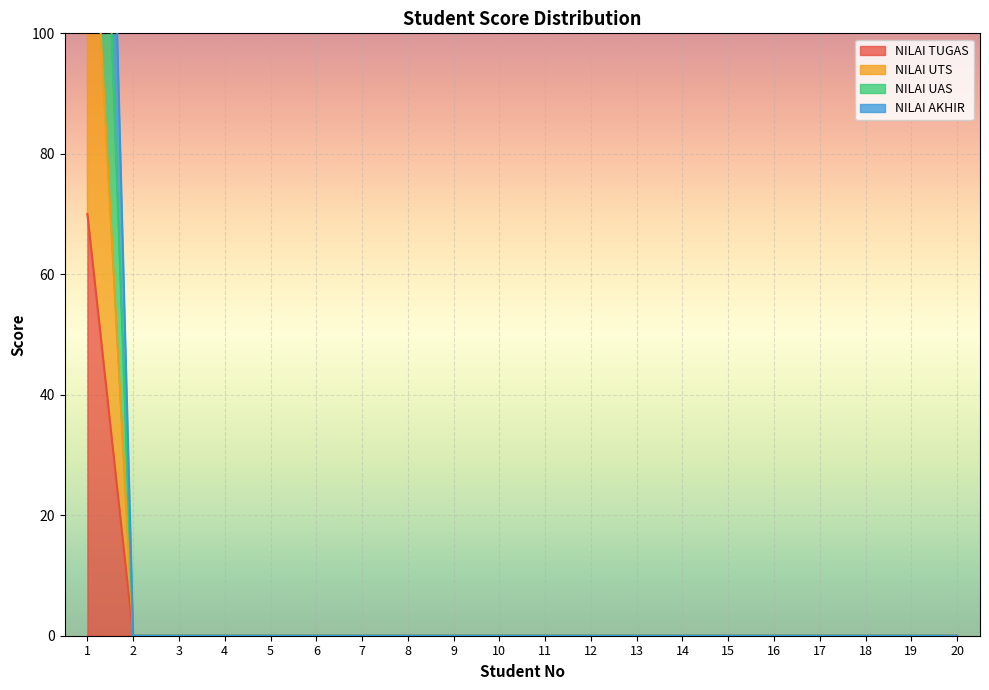

The value of NILAI UAS at 5 is 0. True or false?

True